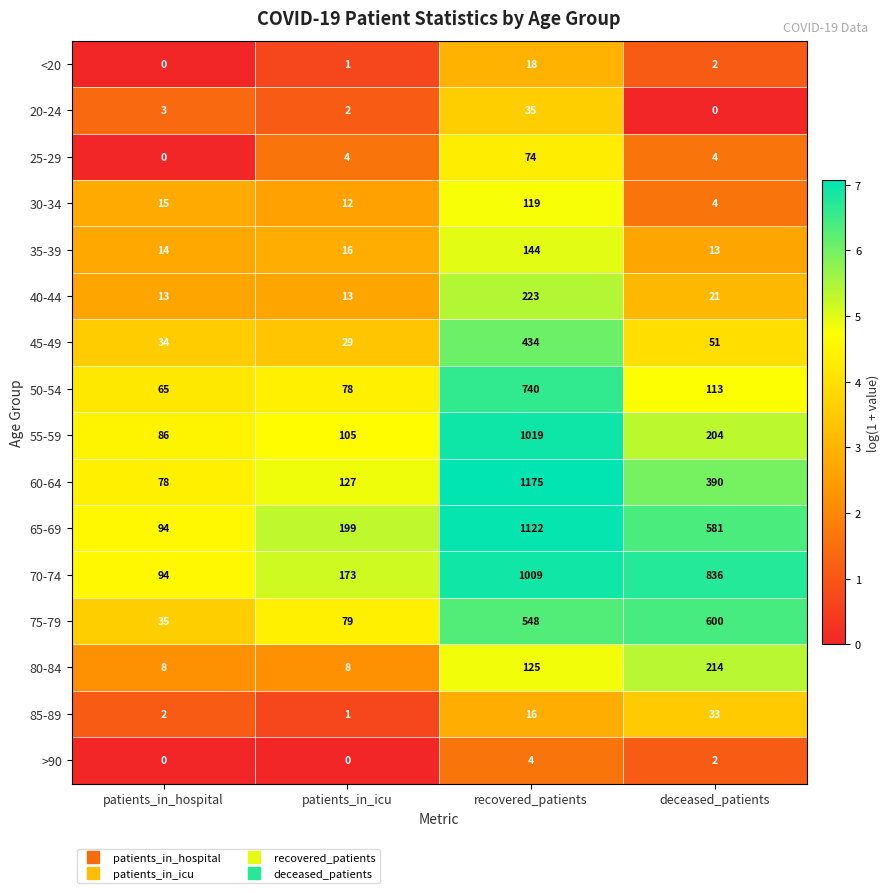

List the series in order of their peak value, highest first.

60-64, 65-69, 55-59, 70-74, 50-54, 75-79, 45-49, 40-44, 80-84, 35-39, 30-34, 25-29, 20-24, 85-89, <20, >90